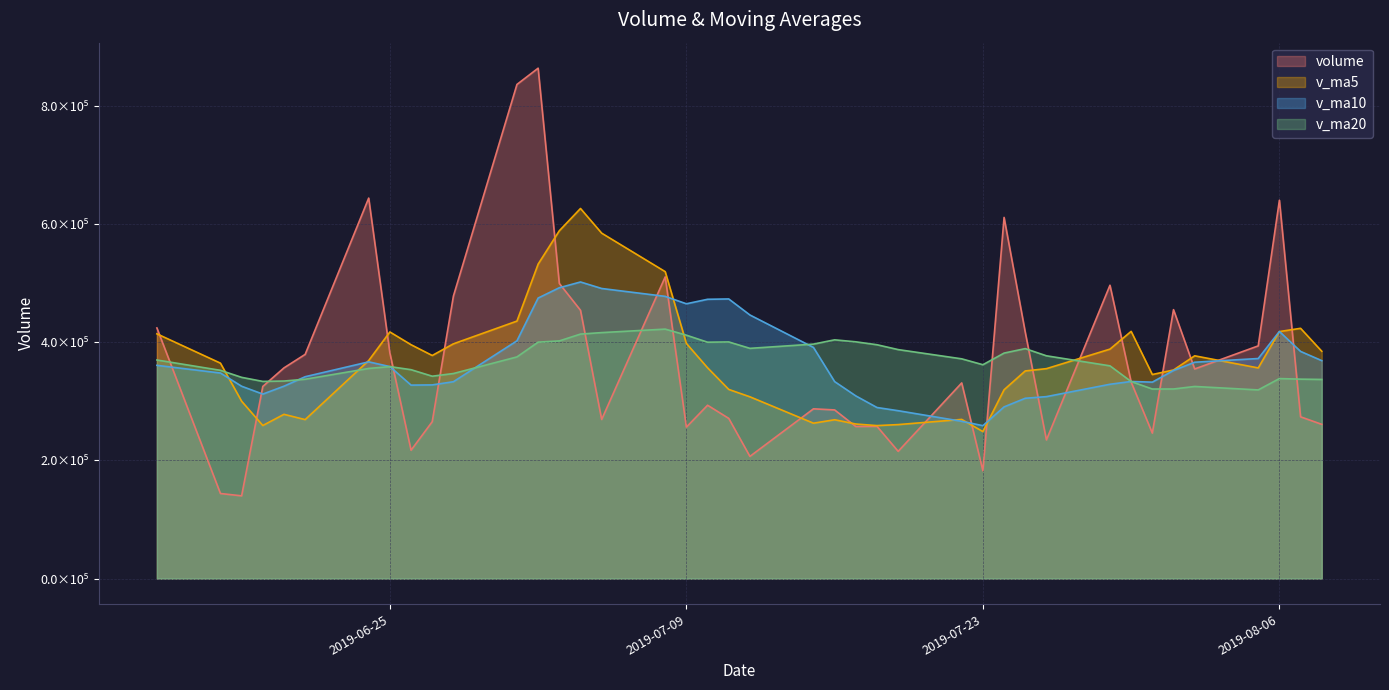

The value of v_ma20 at 2019-07-19 is 526677.0. True or false?

False